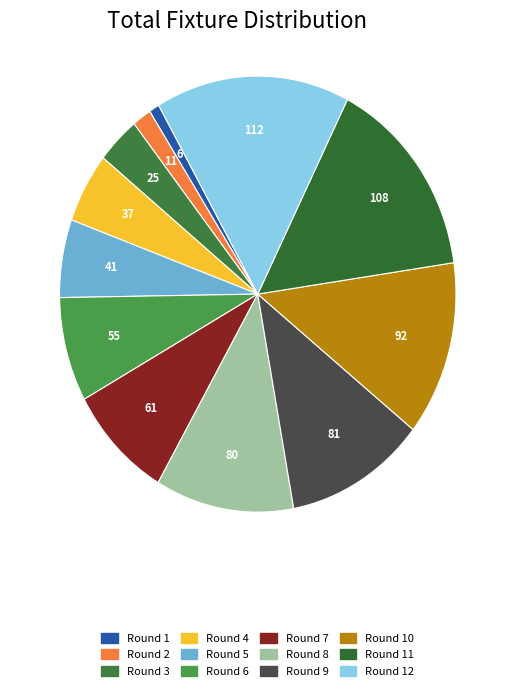

Is there a majority slice in this chart?

No